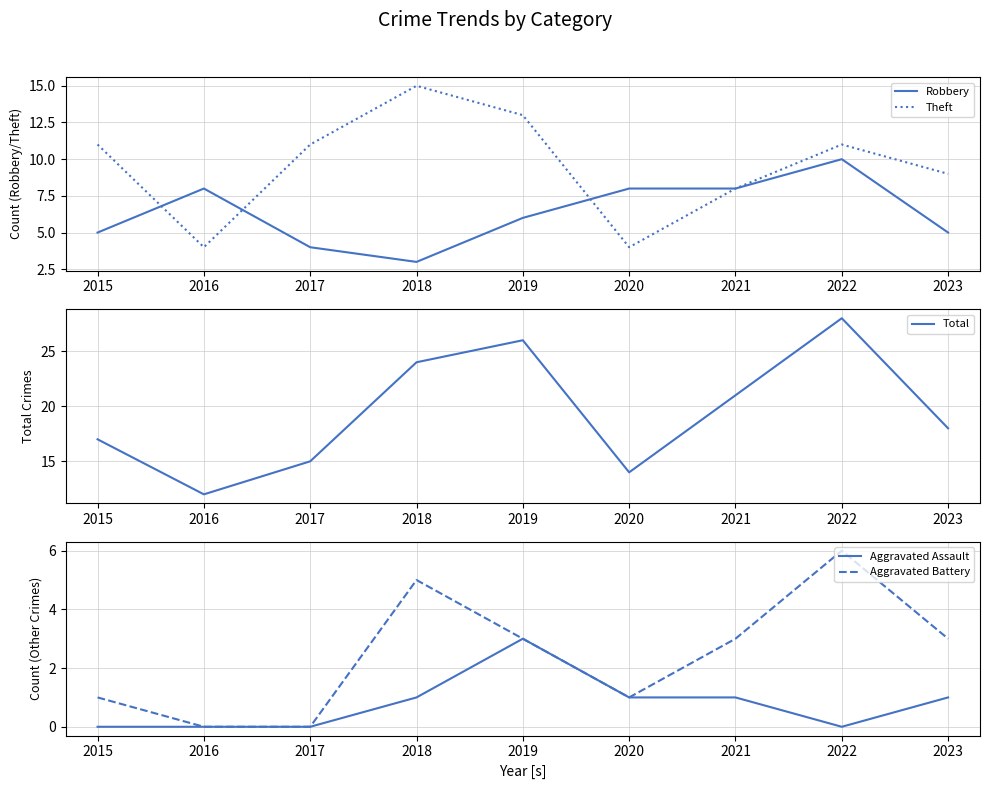

At which label does Aggravated Assault reach its minimum?

2015